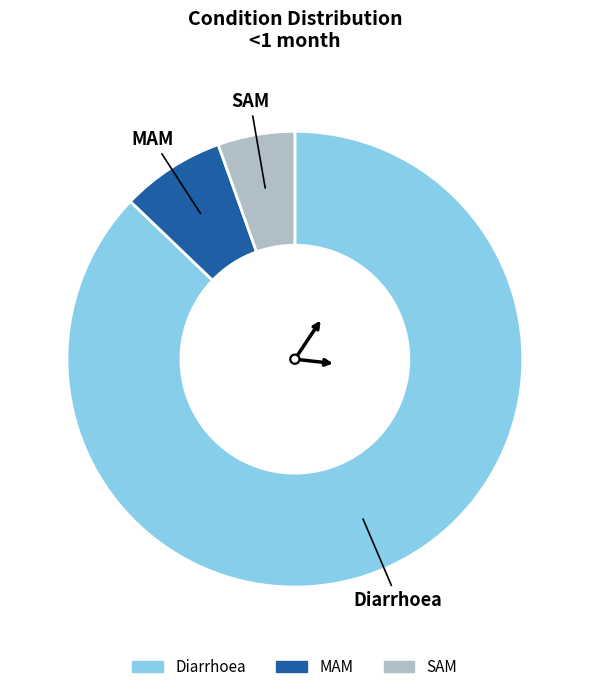

Which slice is the smallest?

SAM